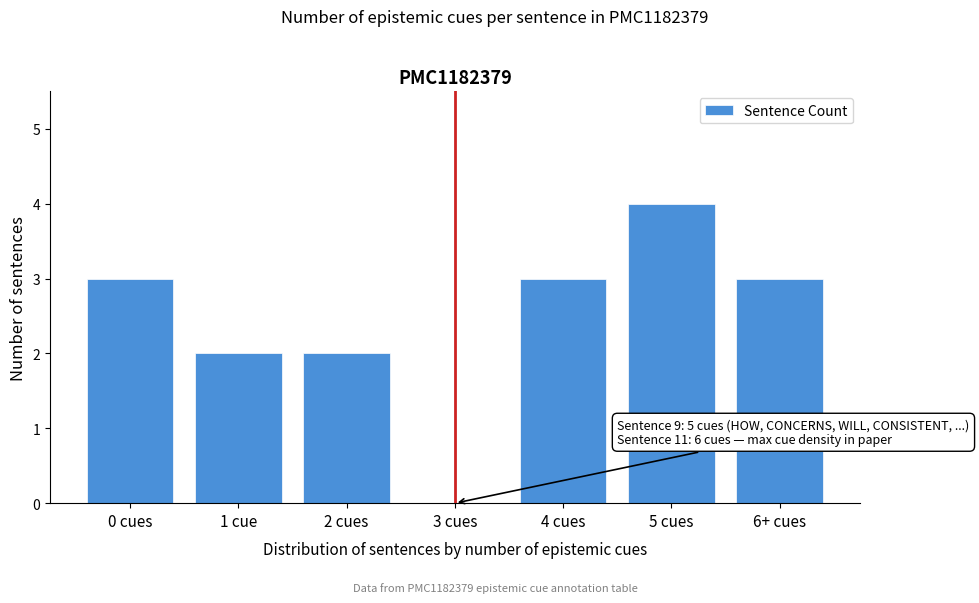

Reading left to right, what are all the values shown in this chart?

0 cues=3	1 cue=2	2 cues=2	3 cues=0	4 cues=3	5 cues=4	6+ cues=3